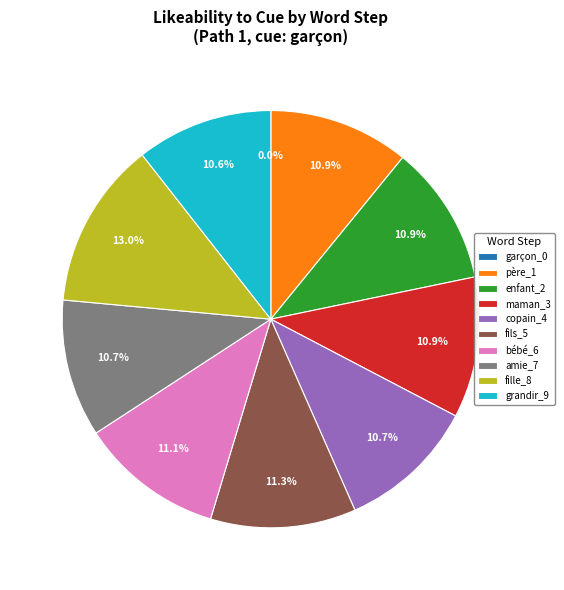

How much of the chart is everything except grandir_9?

89.4%